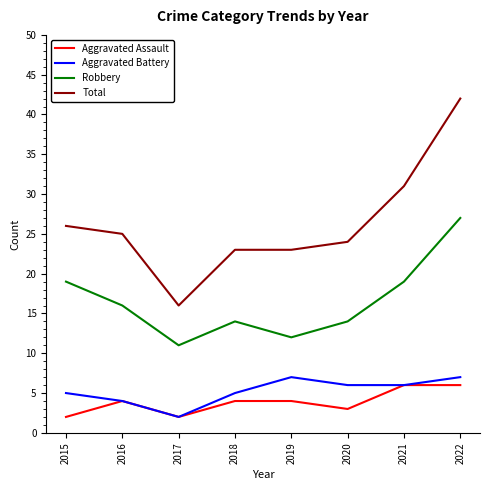

What is the highest value of the Robbery series?

27